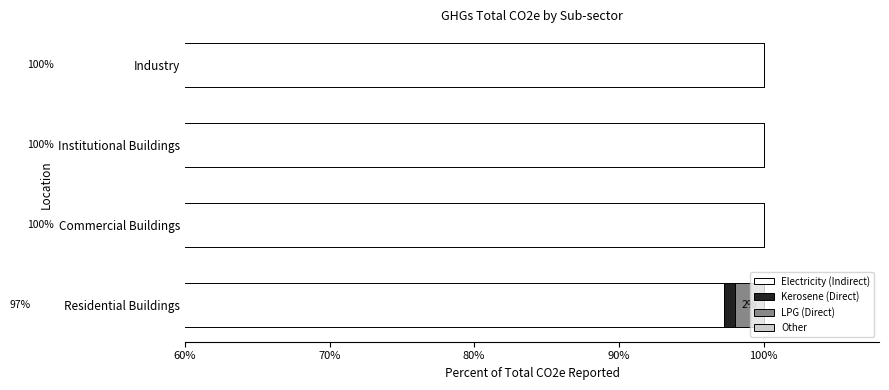

What is the lowest value of the Electricity (Indirect) series?

97.3